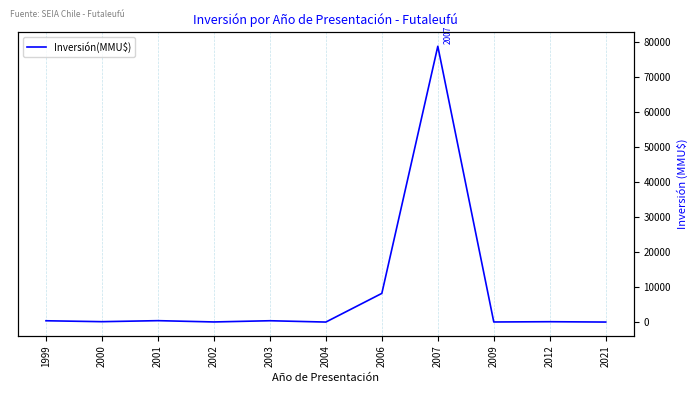

Count the number of values greater than 110.

5